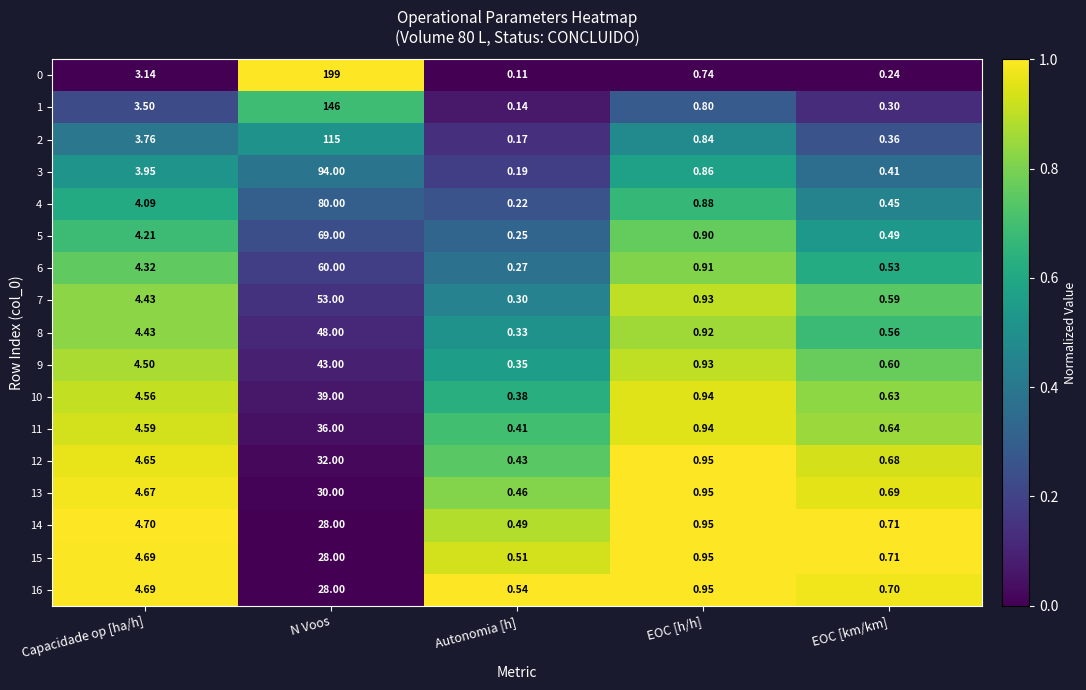

Which category has the lowest value in the 6 series?

Autonomia [h]